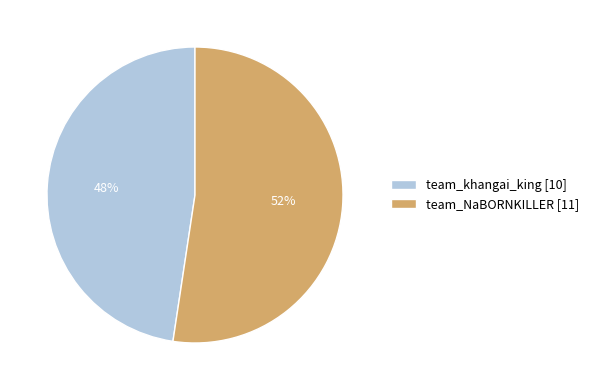

What is the largest slice in the pie chart?

team_NaBORNKILLER